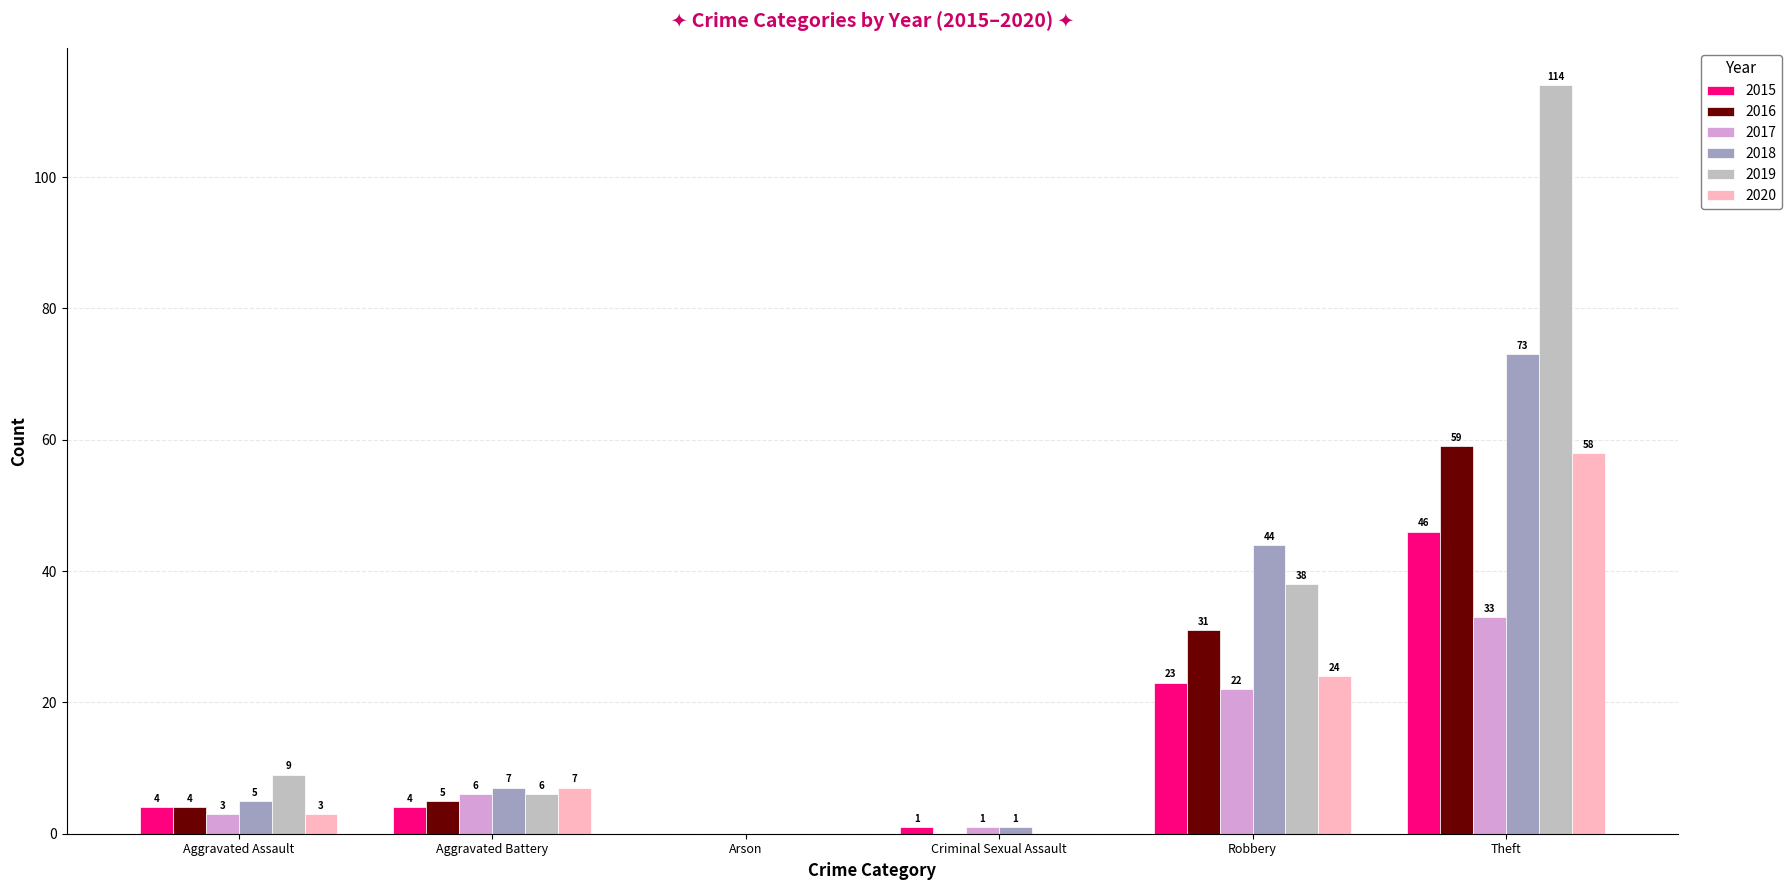

Which series has the widest spread of values?

2019